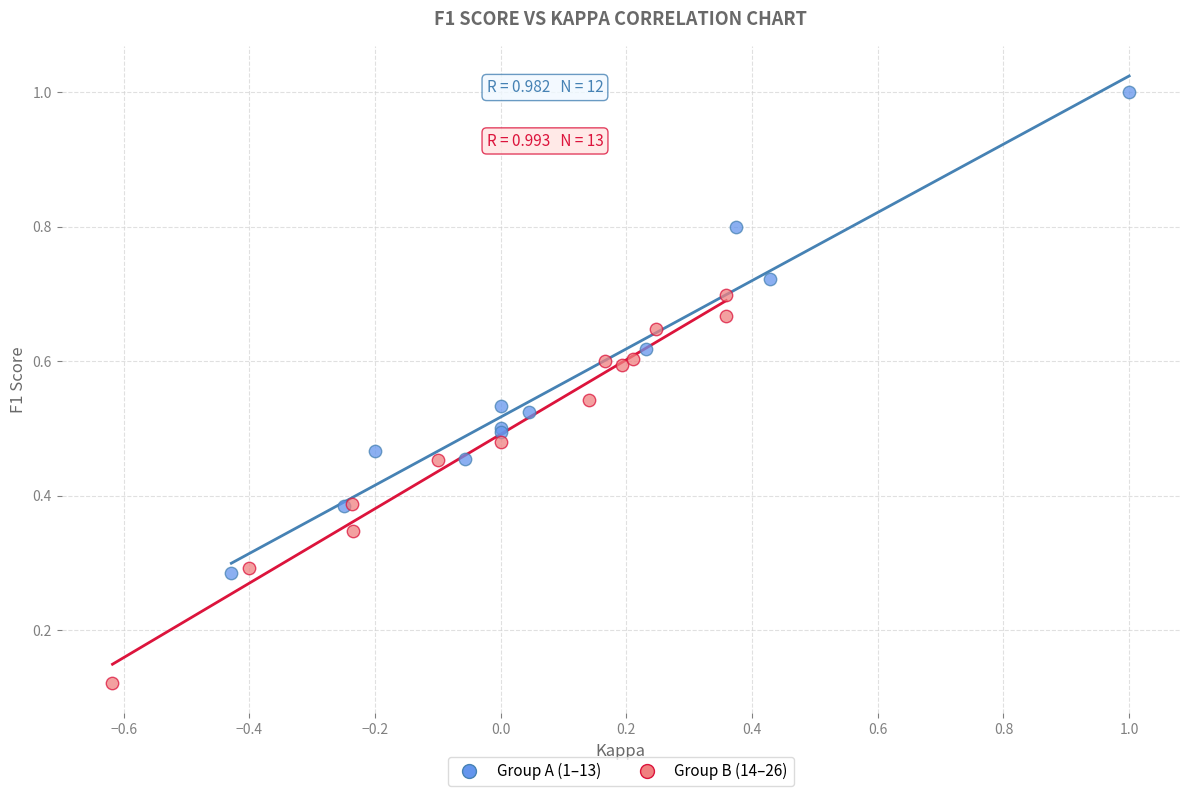

Which series reaches the maximum Y coordinate?

Group A (1–13)